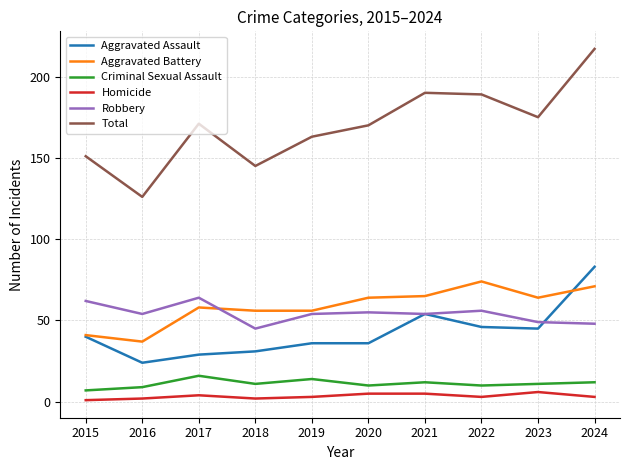

Reading left to right, what are all the values shown in this chart?

Aggravated Assault: 2015=40	2016=24	2017=29	2018=31	2019=36	2020=36	2021=54	2022=46	2023=45	2024=83
Aggravated Battery: 2015=41	2016=37	2017=58	2018=56	2019=56	2020=64	2021=65	2022=74	2023=64	2024=71
Criminal Sexual Assault: 2015=7	2016=9	2017=16	2018=11	2019=14	2020=10	2021=12	2022=10	2023=11	2024=12
Homicide: 2015=1	2016=2	2017=4	2018=2	2019=3	2020=5	2021=5	2022=3	2023=6	2024=3
Robbery: 2015=62	2016=54	2017=64	2018=45	2019=54	2020=55	2021=54	2022=56	2023=49	2024=48
Total: 2015=151	2016=126	2017=171	2018=145	2019=163	2020=170	2021=190	2022=189	2023=175	2024=217